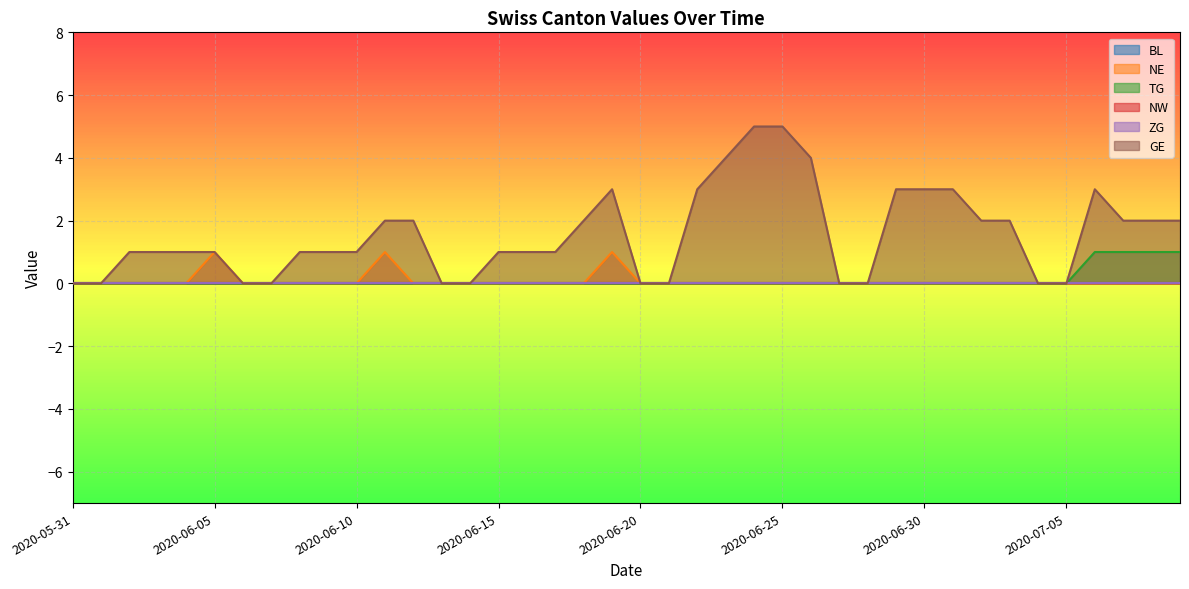

Reading left to right, what are all the values shown in this chart?

NE: 0	0	0	0	0	1	0	0	0	0	0	1	0	0	0	0	0	0	0	1	0	0	0	0	0	0	0	0	0	0	0	0	0	0	0	0	0	0	0	0
TG: 0	0	0	0	0	0	0	0	0	0	0	0	0	0	0	0	0	0	0	0	0	0	0	0	0	0	0	0	0	0	0	0	0	0	0	0	1	1	1	1
GE: 0	0	1	1	1	1	0	0	1	1	1	2	2	0	0	1	1	1	2	3	0	0	3	4	5	5	4	0	0	3	3	3	2	2	0	0	3	2	2	2